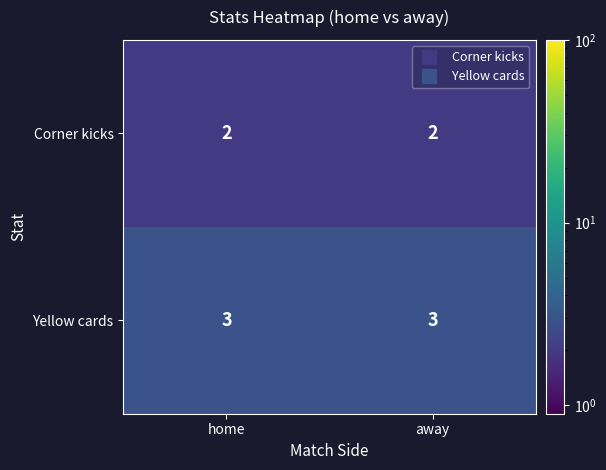

What value does the Yellow cards series have at away?

3